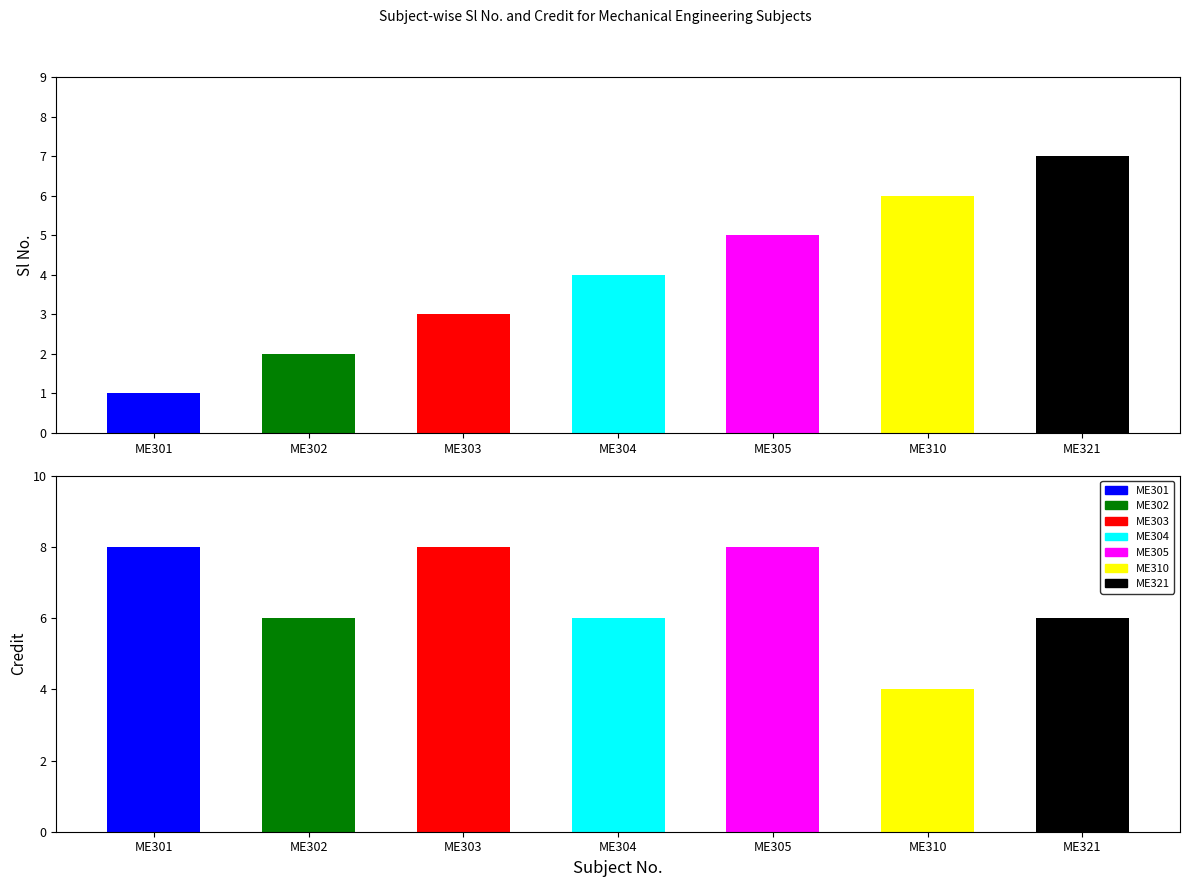

What is the smallest value displayed?

1